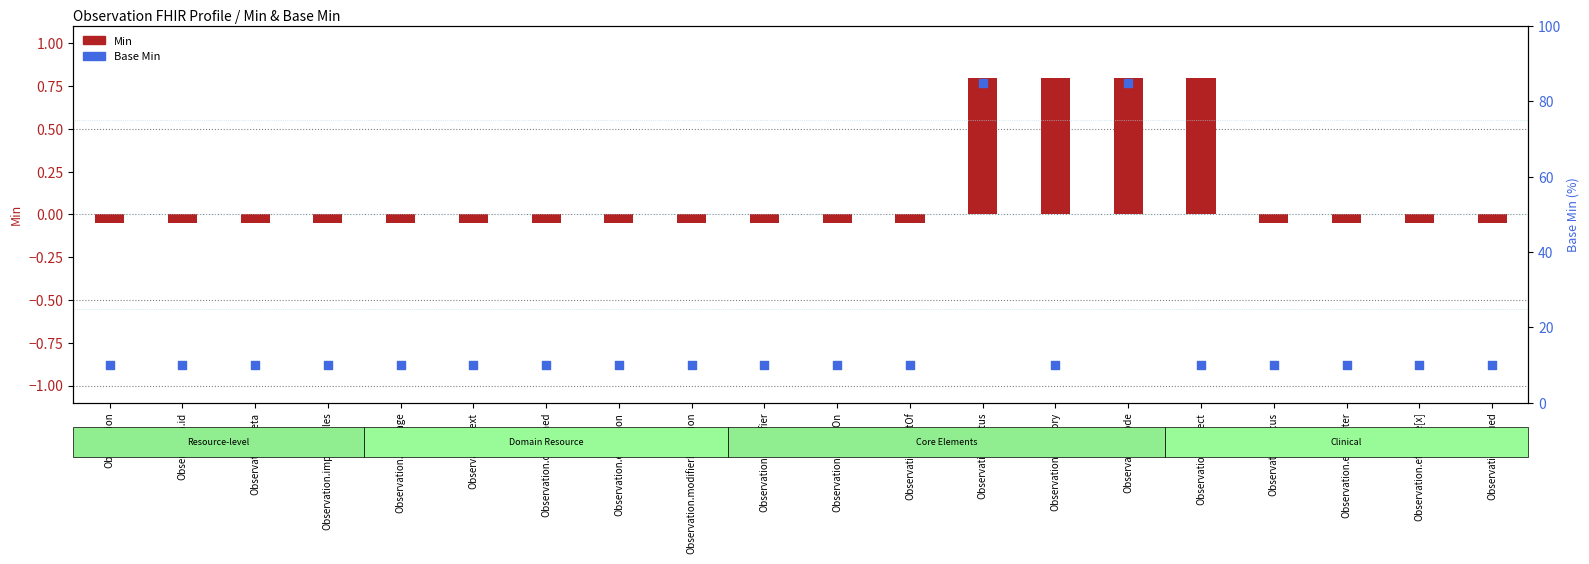

Which series reaches the maximum Y coordinate?

Base Min